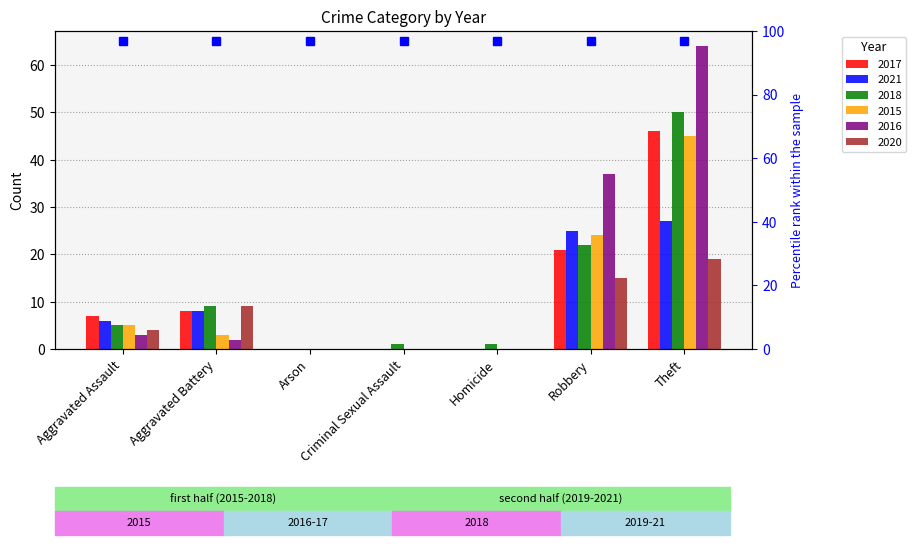

What is the sum of the 2015 values at Arson and Aggravated Battery?

3